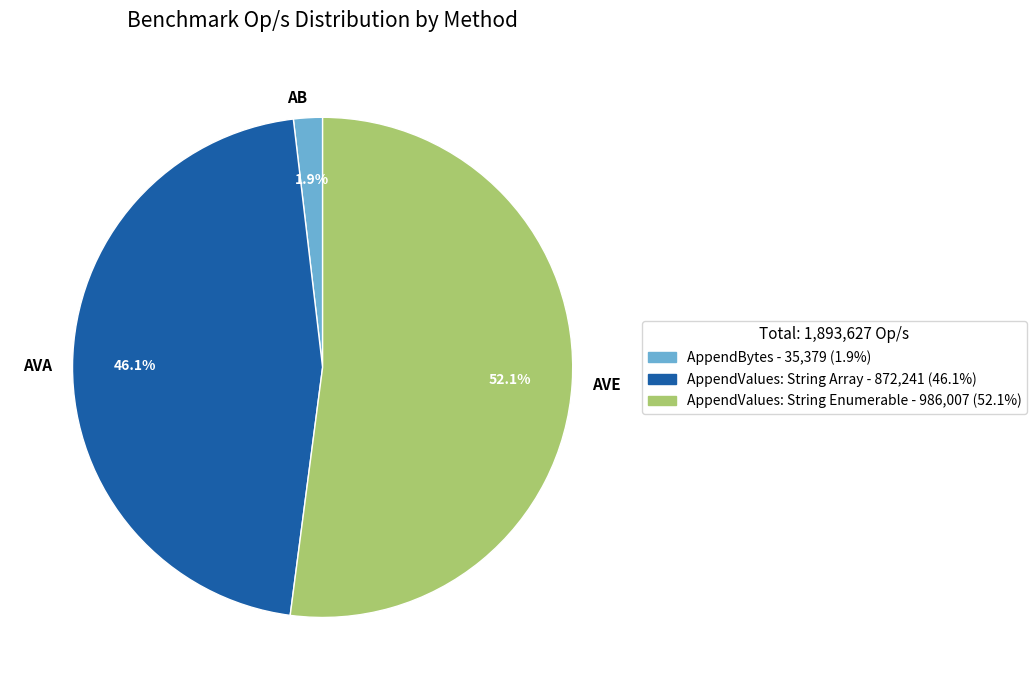

Combined, what portion of the pie is AVA and AVE?

98.1%